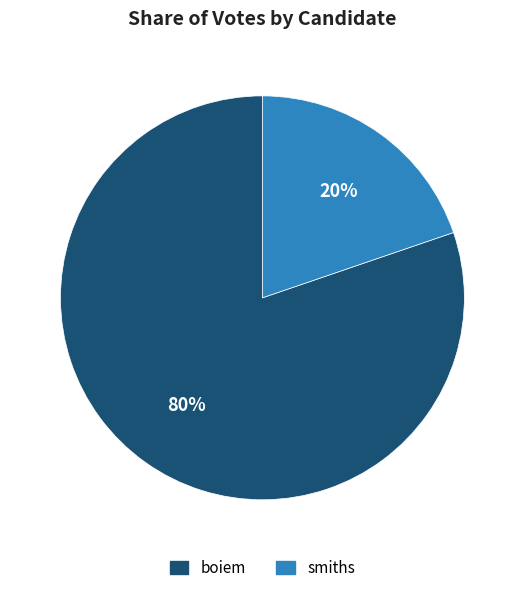

Which category accounts for the majority?

boiem